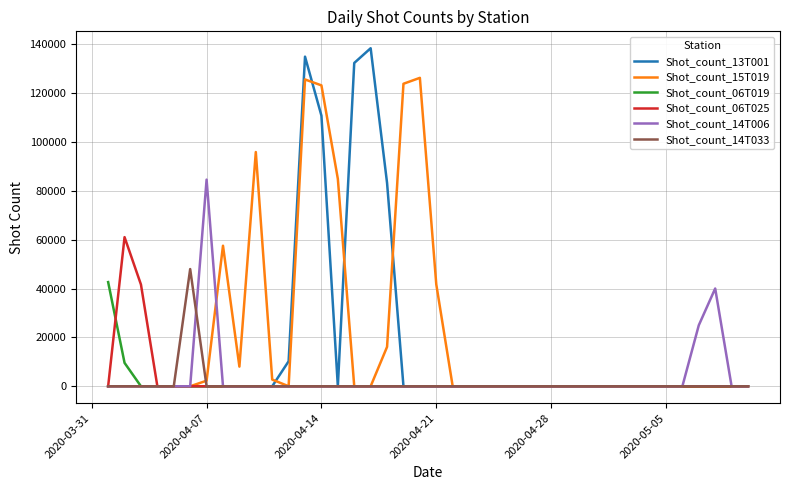

Which series has the largest range (max minus min)?

Shot_count_13T001